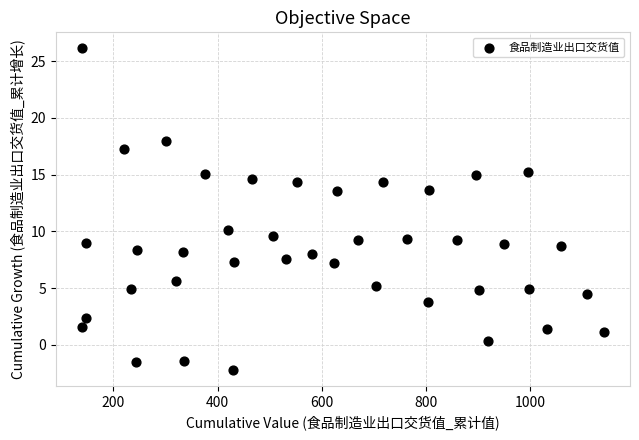

What Y value in the scatter plot is closest to 11?

10.1